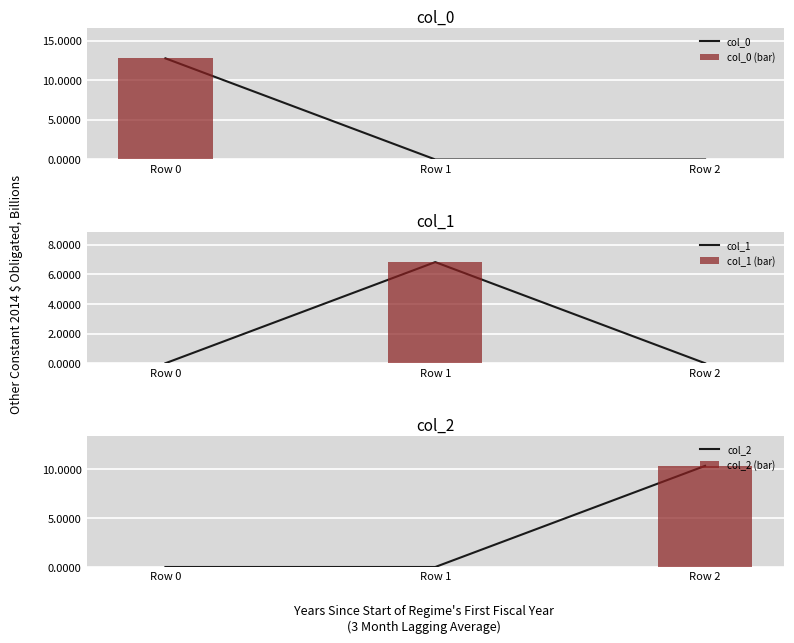

Are the bars grouped side by side (vs. stacked)?

Yes